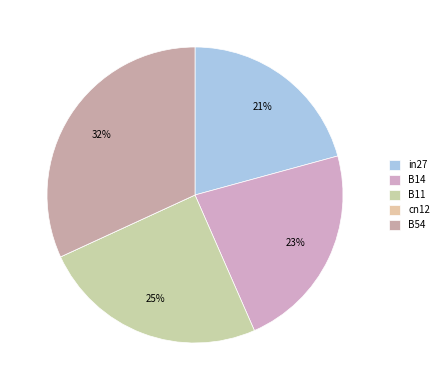

Is it true that B14 is 23% of the pie?

True